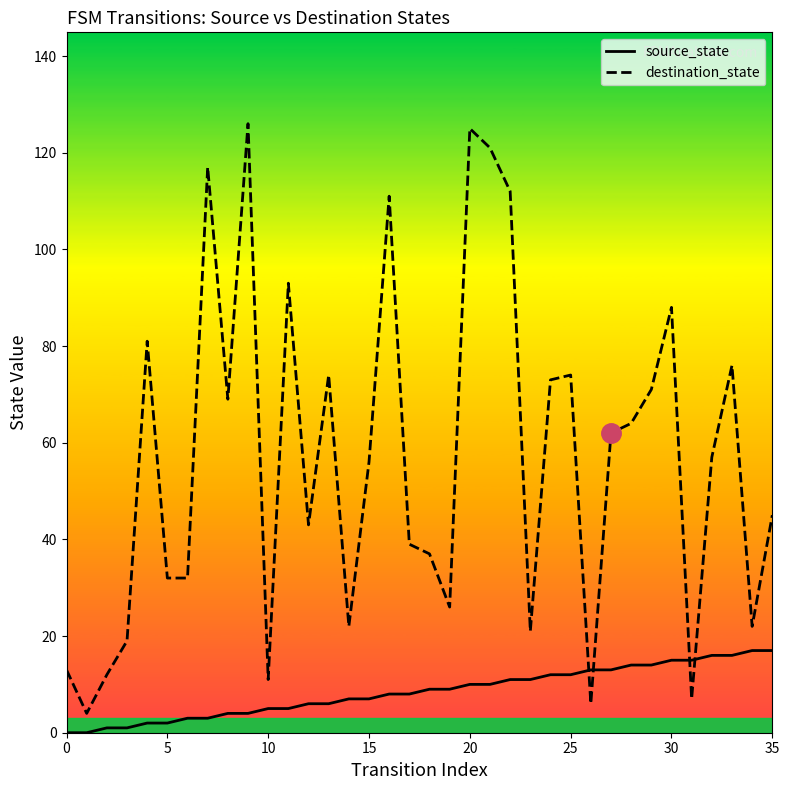

What is the average value of the source_state series?

8